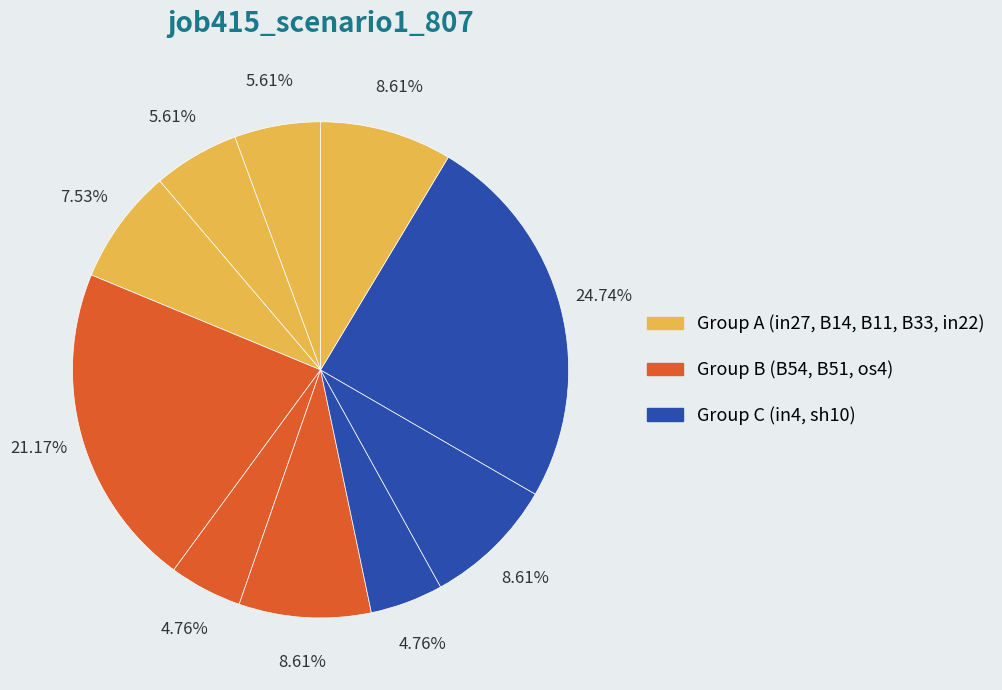

How many slices are in this pie chart?

10